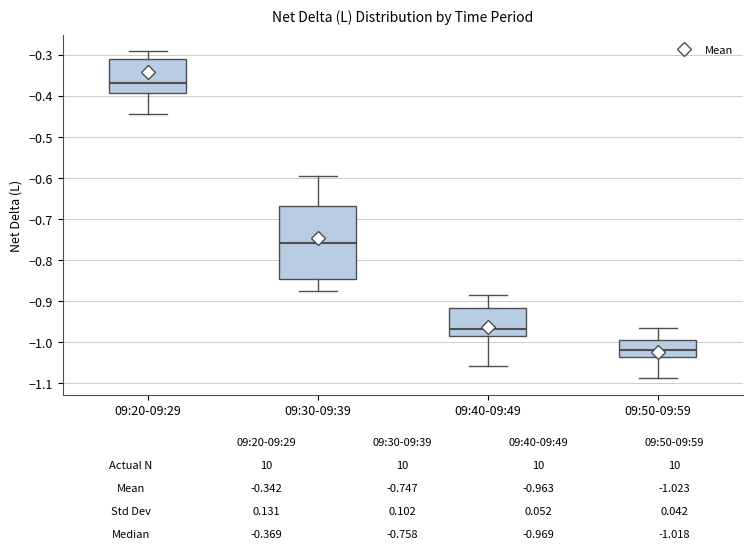

Which box's median line is the lowest?

09:50-09:59